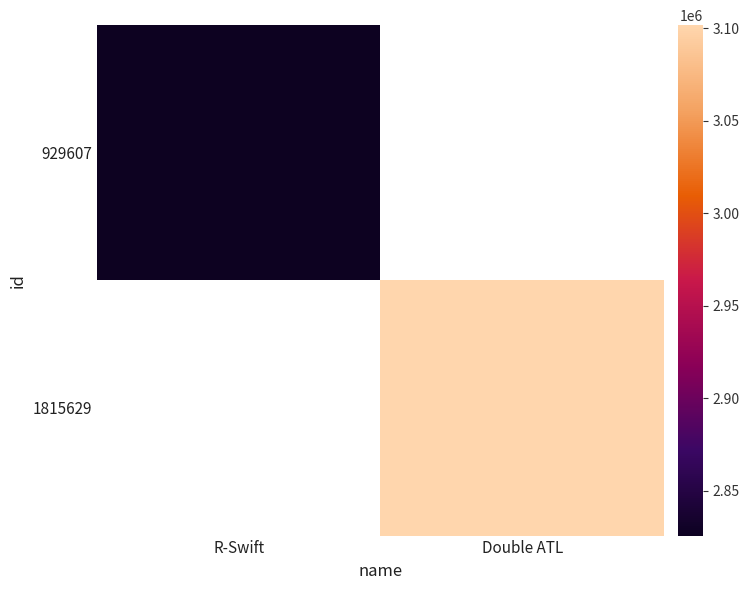

What is the greatest value displayed?

3101774.0